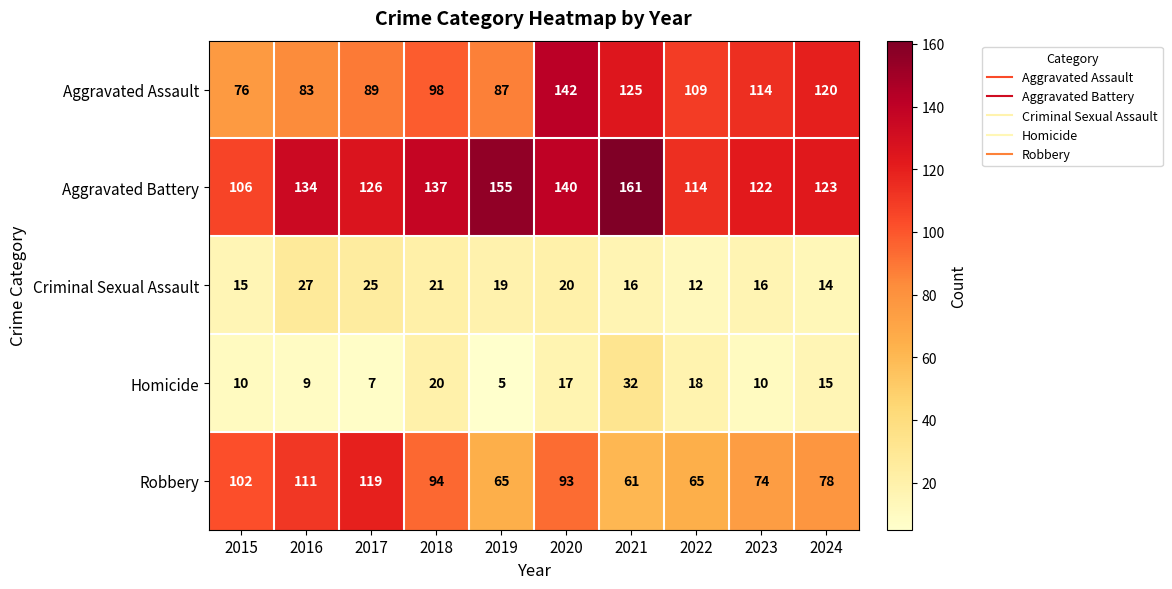

What is the difference between the Robbery values at 2023 and 2016?

37